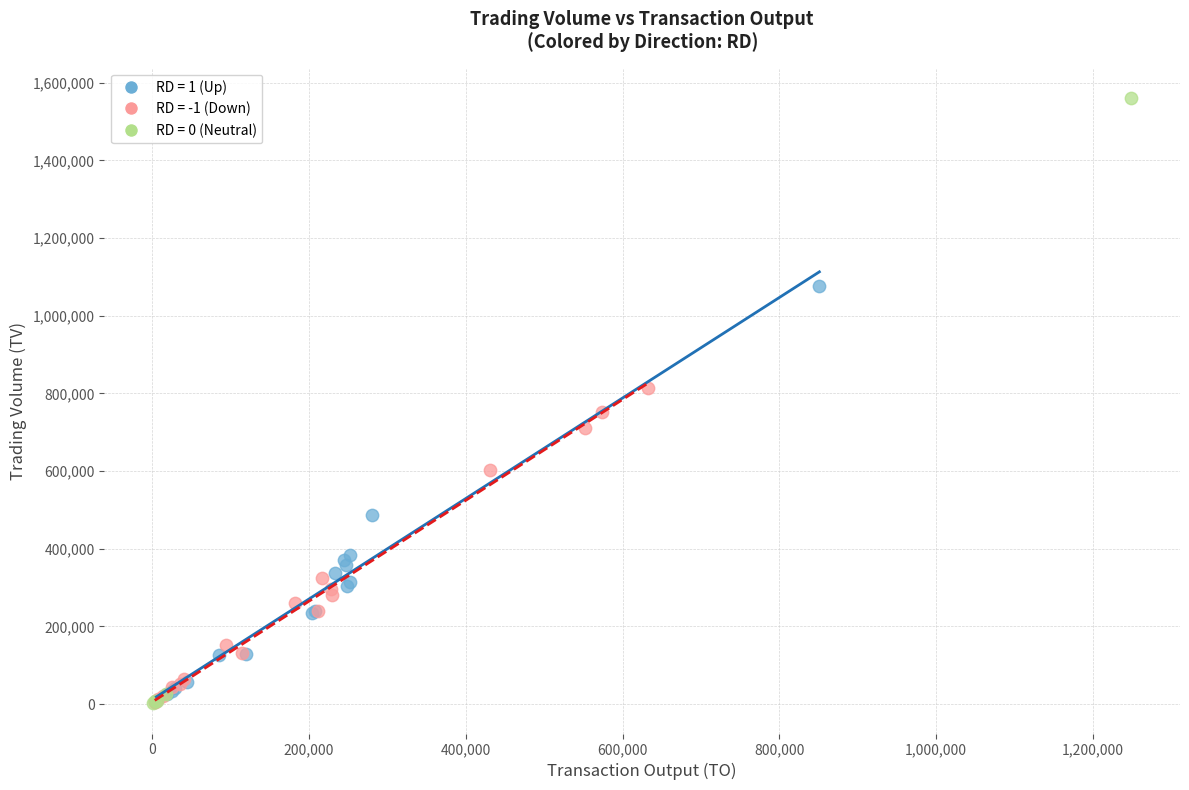

Which series has the widest spread of Y values?

RD = 0 (Neutral)